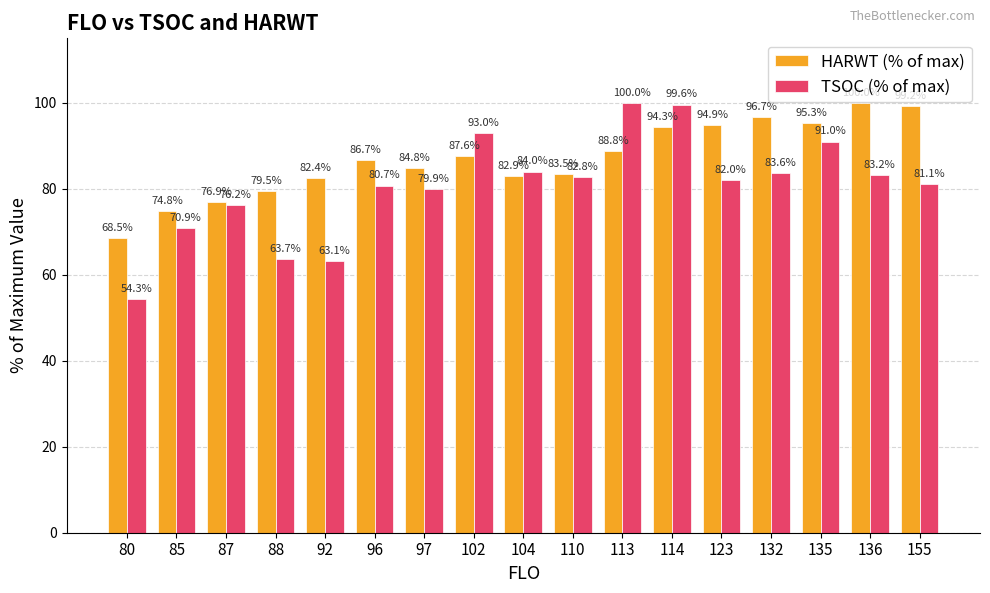

Which series has the largest range (max minus min)?

TSOC (% of max)